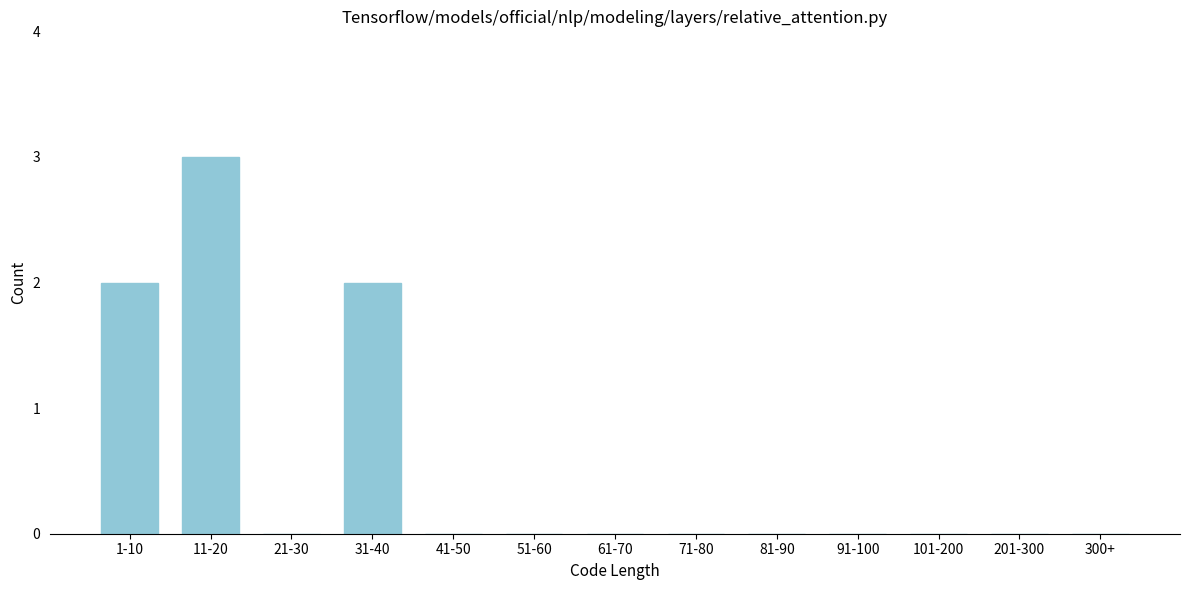

Reading left to right, list all the values displayed in this chart.

1-10=2	11-20=3	21-30=0	31-40=2	41-50=0	51-60=0	61-70=0	71-80=0	81-90=0	91-100=0	101-200=0	201-300=0	300+=0